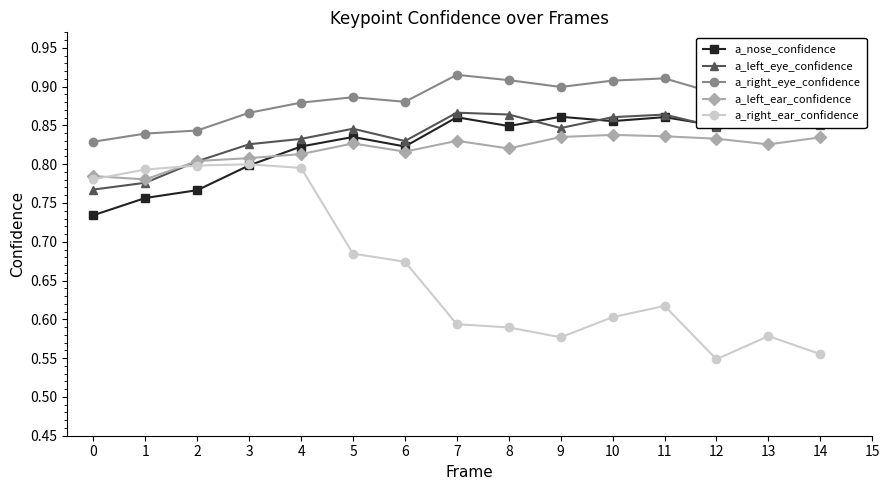

The value of a_left_eye_confidence at 9 is 1.2. True or false?

False